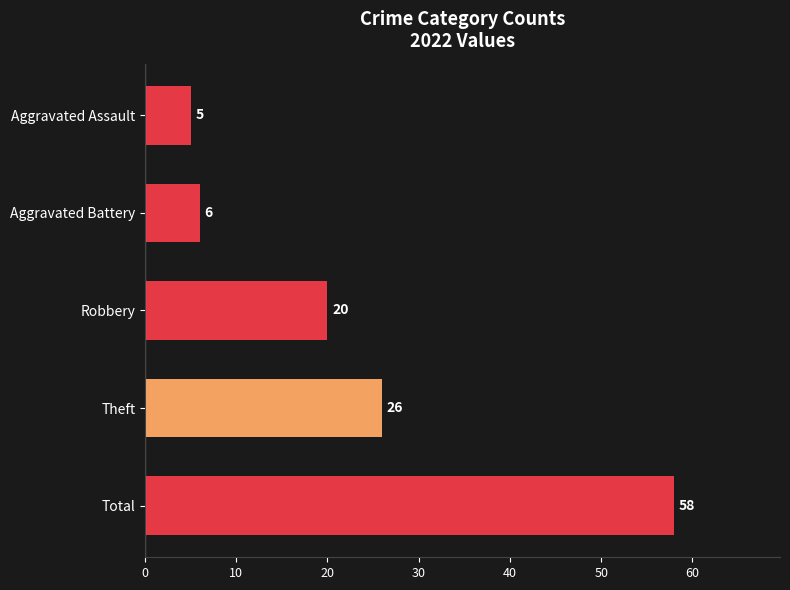

Which has a higher value, Aggravated Battery or Aggravated Assault?

Aggravated Battery